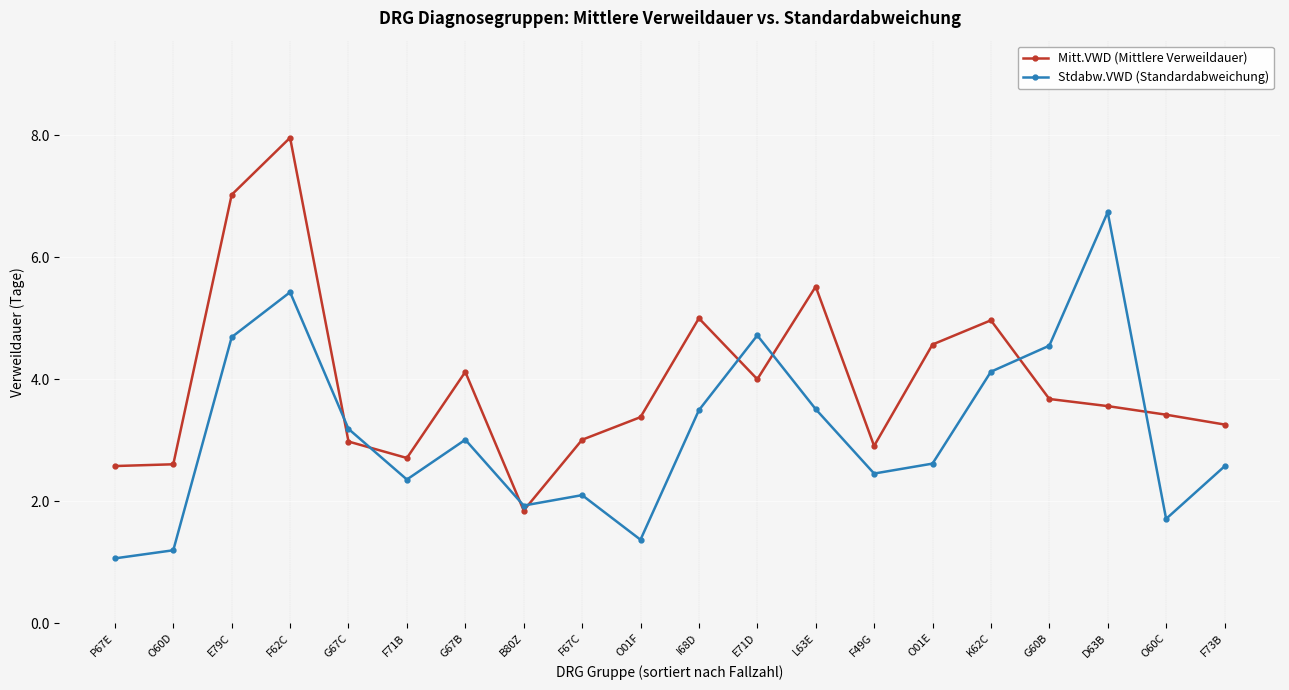

Rank the series by their maximum value, from lowest to highest.

Stdabw.VWD (Standardabweichung), Mitt.VWD (Mittlere Verweildauer)